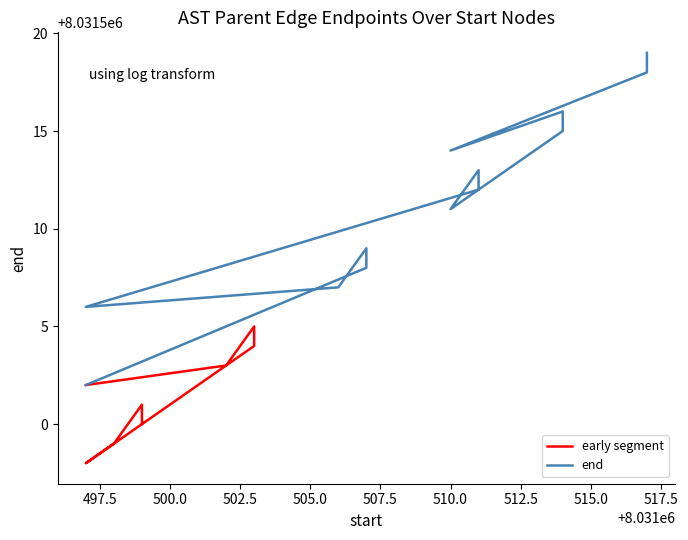

Does the chart display data point markers on the line(s)?

No